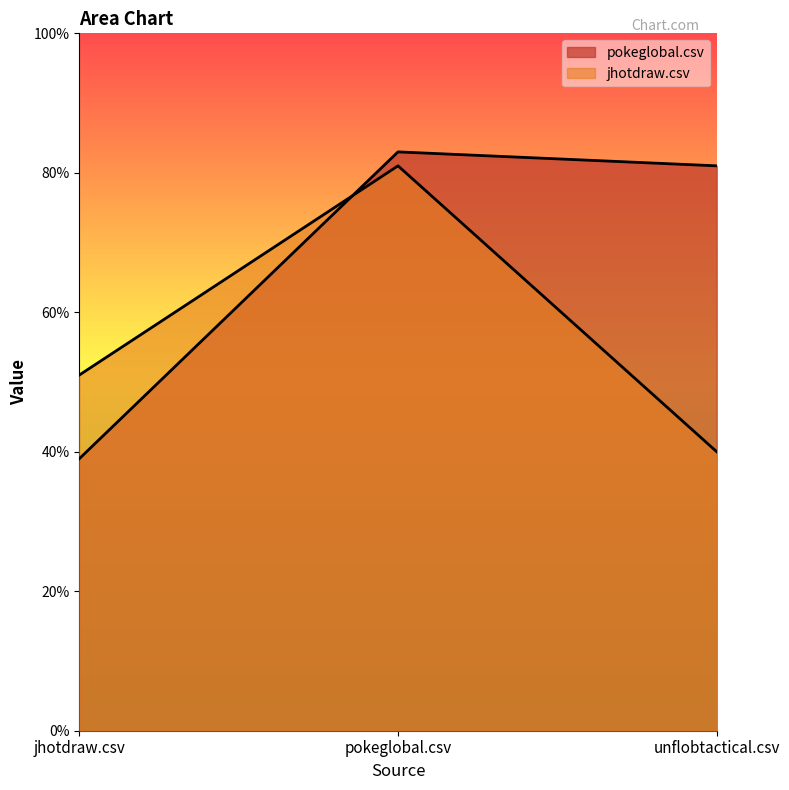

What is the sum of all jhotdraw.csv values?

1.7